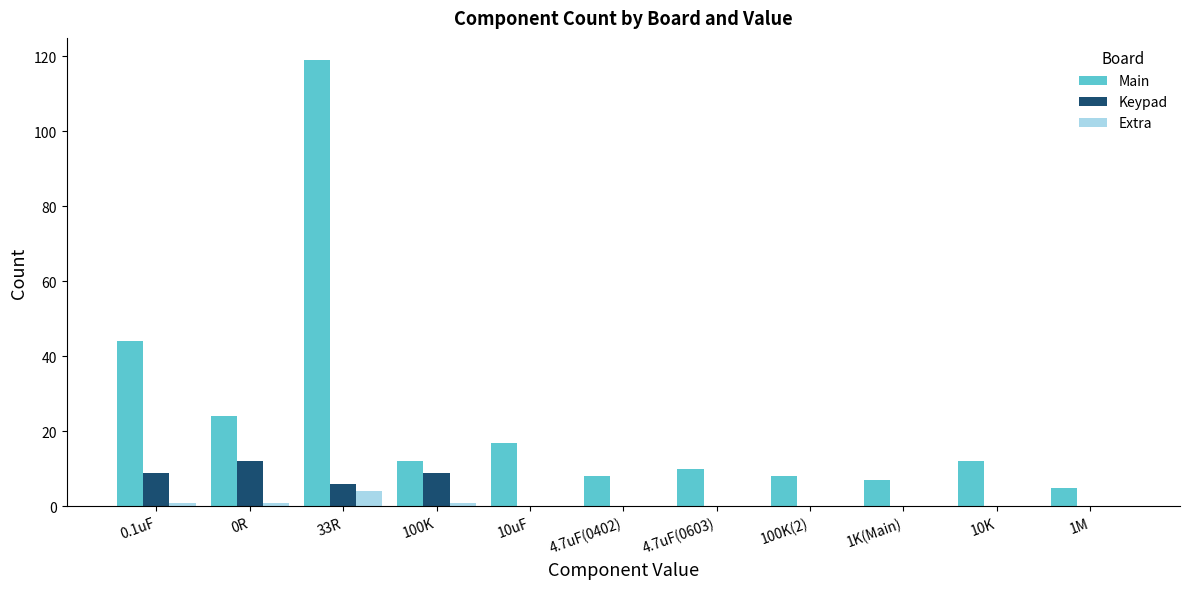

True or false: Keypad has a value of 9 at 0.1uF.

True